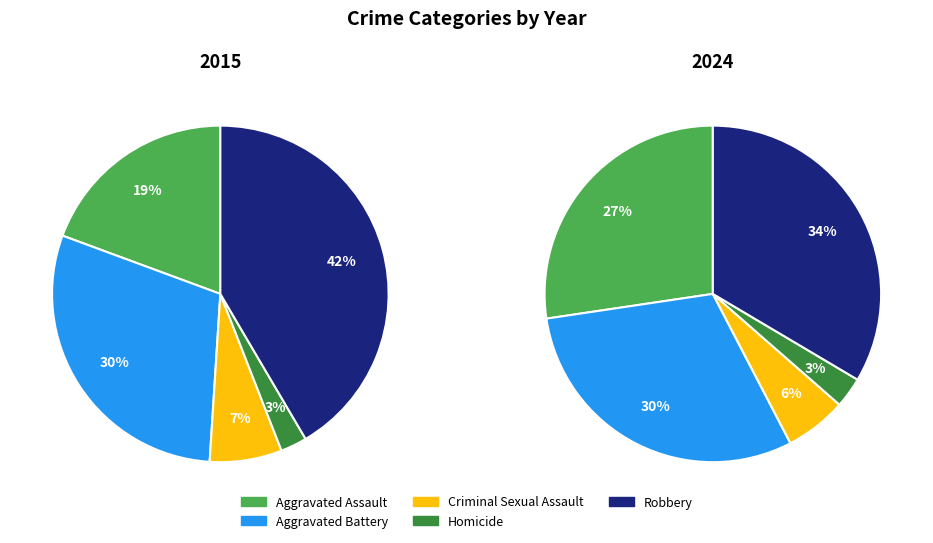

To the nearest percent, what percentage of the pie is Criminal Sexual Assault?

7%